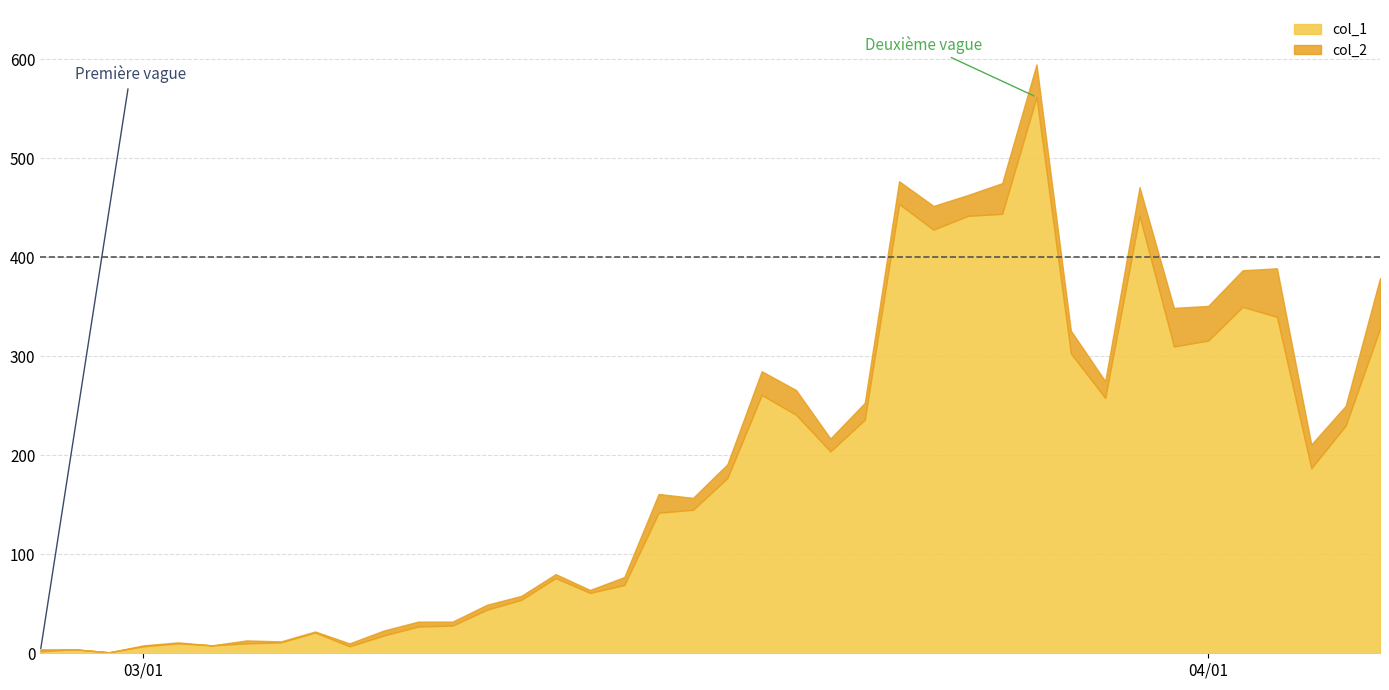

Reading right to left, transcribe all the data shown in this chart.

col_1: 328	230	187	340	350	316	310	442	258	303	562	444	442	428	454	236	204	241	261	177	145	142	69	61	76	54	44	28	27	18	7	21	11	10	8	10	7	1	4	2
col_2: 51	20	24	49	37	35	39	29	17	23	33	31	21	24	23	17	13	25	24	14	12	19	8	3	4	4	5	4	5	5	3	1	1	3	0	1	1	0	0	2